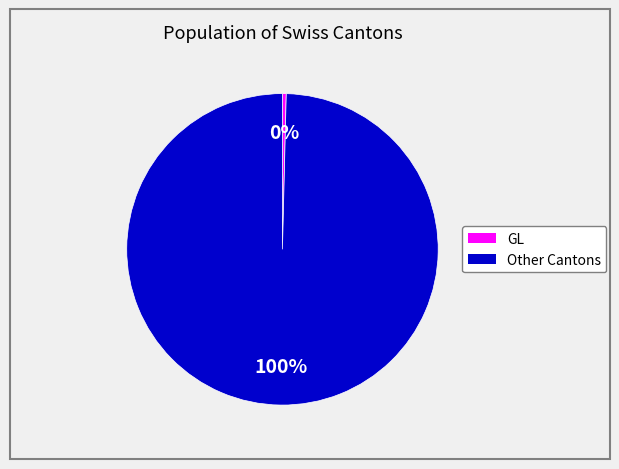

To the nearest percent, what is the average slice percentage?

50%